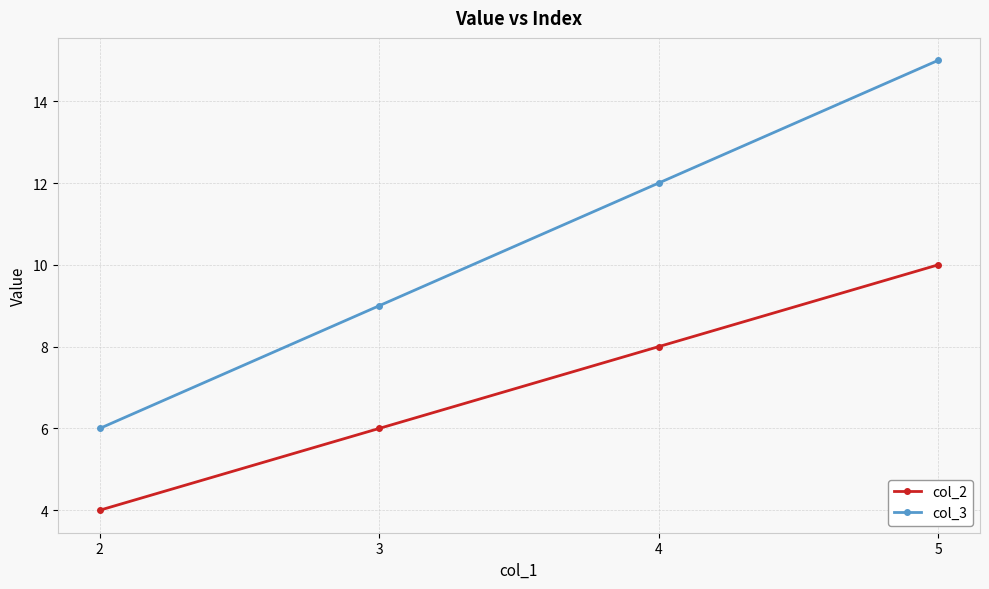

True or false: col_3 and col_2 cross at least once.

False